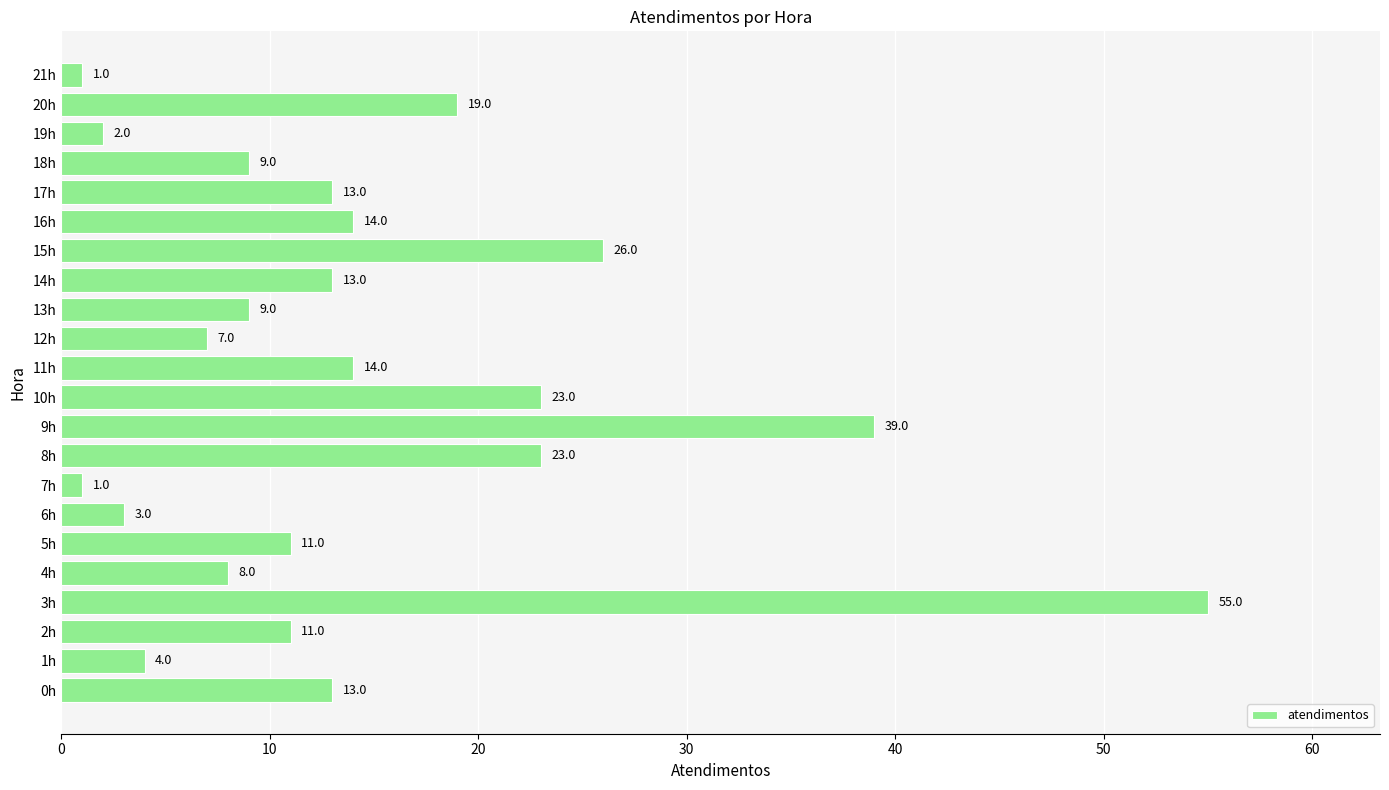

Count the number of data series in this chart.

1